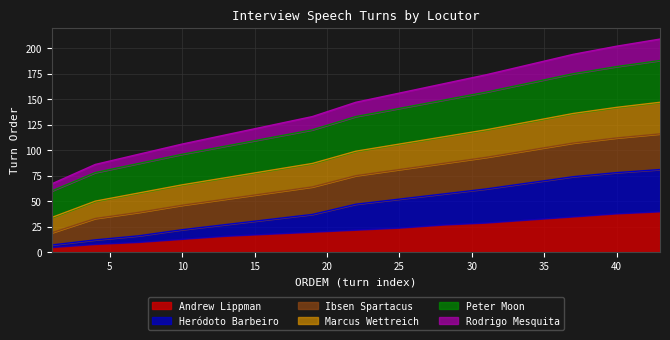

What is the average value of the Andrew Lippman series?

22